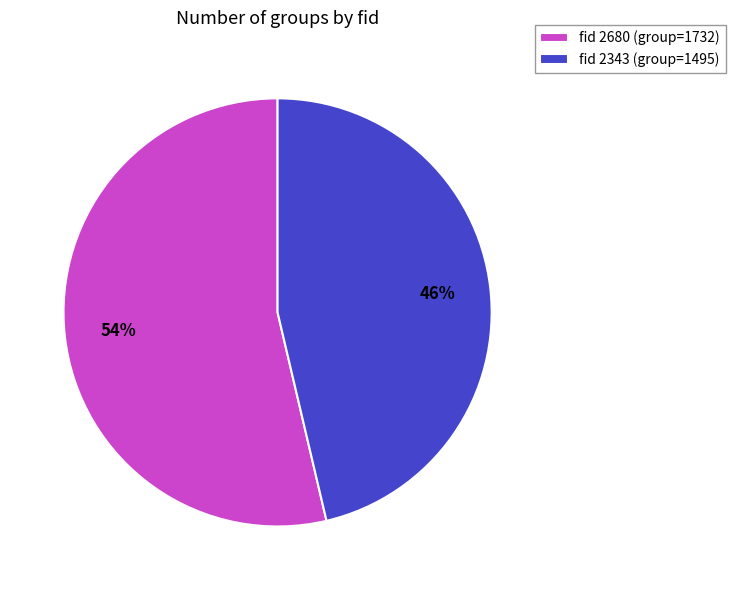

Is it true that fid 2343 (group=1495) is 35% of the pie?

False